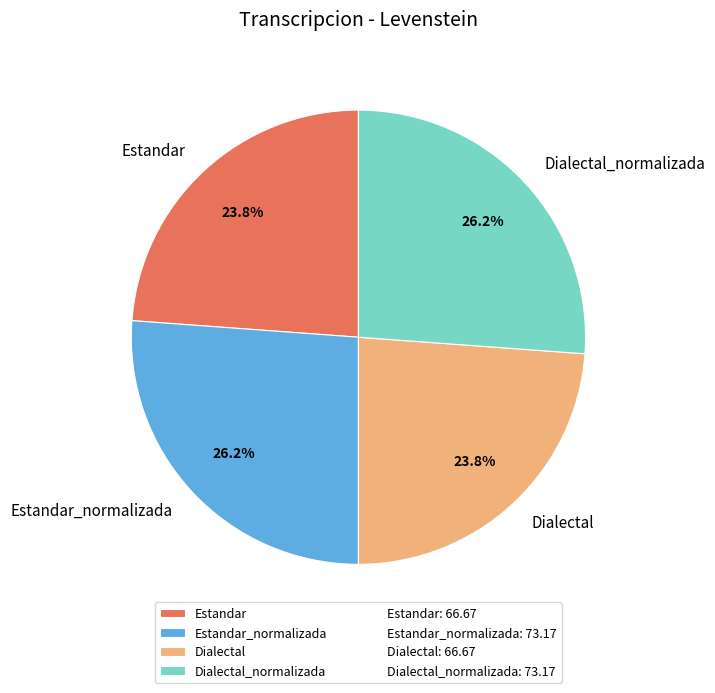

Is it true that Dialectal_normalizada is 26% of the pie?

True